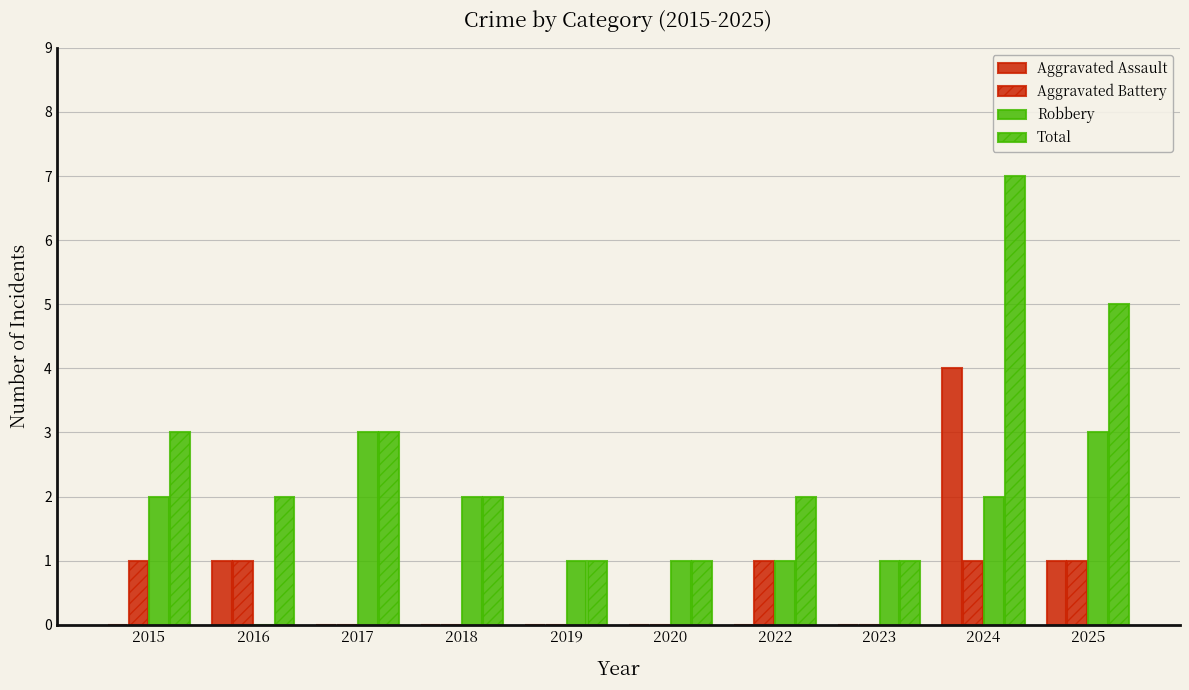

Which category has the lowest value in the Robbery series?

2016